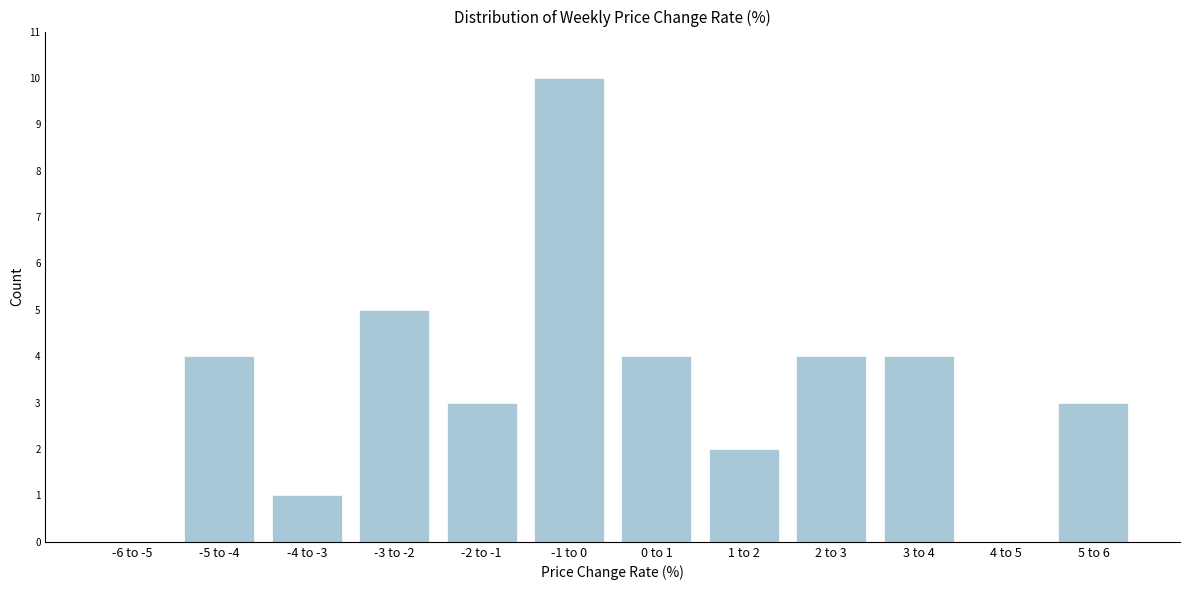

Reading left to right, transcribe all the data shown in this chart.

-6 to -5=0	-5 to -4=4	-4 to -3=1	-3 to -2=5	-2 to -1=3	-1 to 0=10	0 to 1=4	1 to 2=2	2 to 3=4	3 to 4=4	4 to 5=0	5 to 6=3